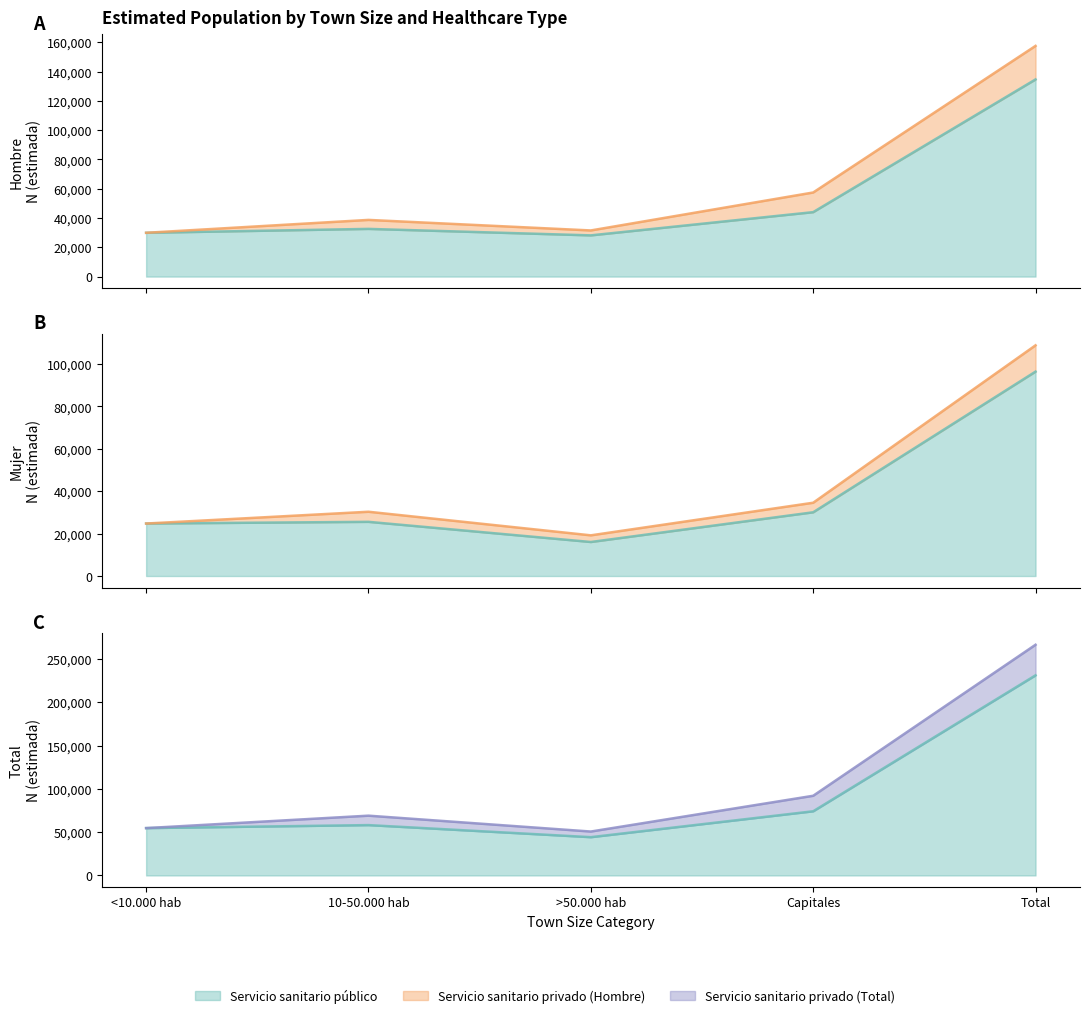

At how many categories does at least one series exceed 72702?

2